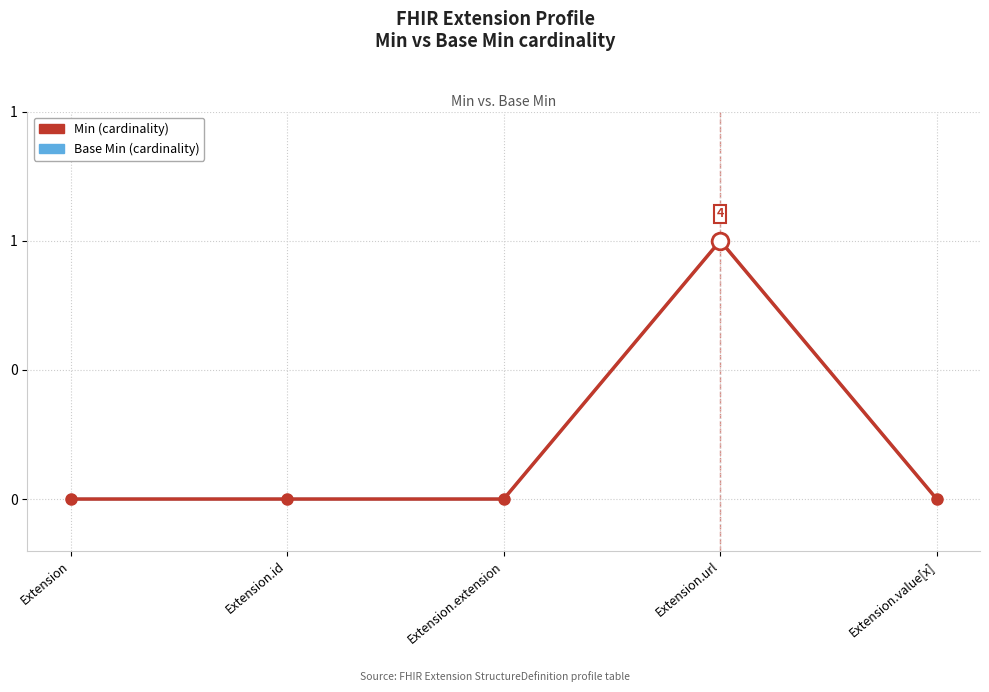

Reading right to left, what are all the values shown in this chart?

Base Min: Extension.value[x]=0	Extension.url=1	Extension.extension=0	Extension.id=0	Extension=0
Min: Extension.value[x]=0	Extension.url=1	Extension.extension=0	Extension.id=0	Extension=0